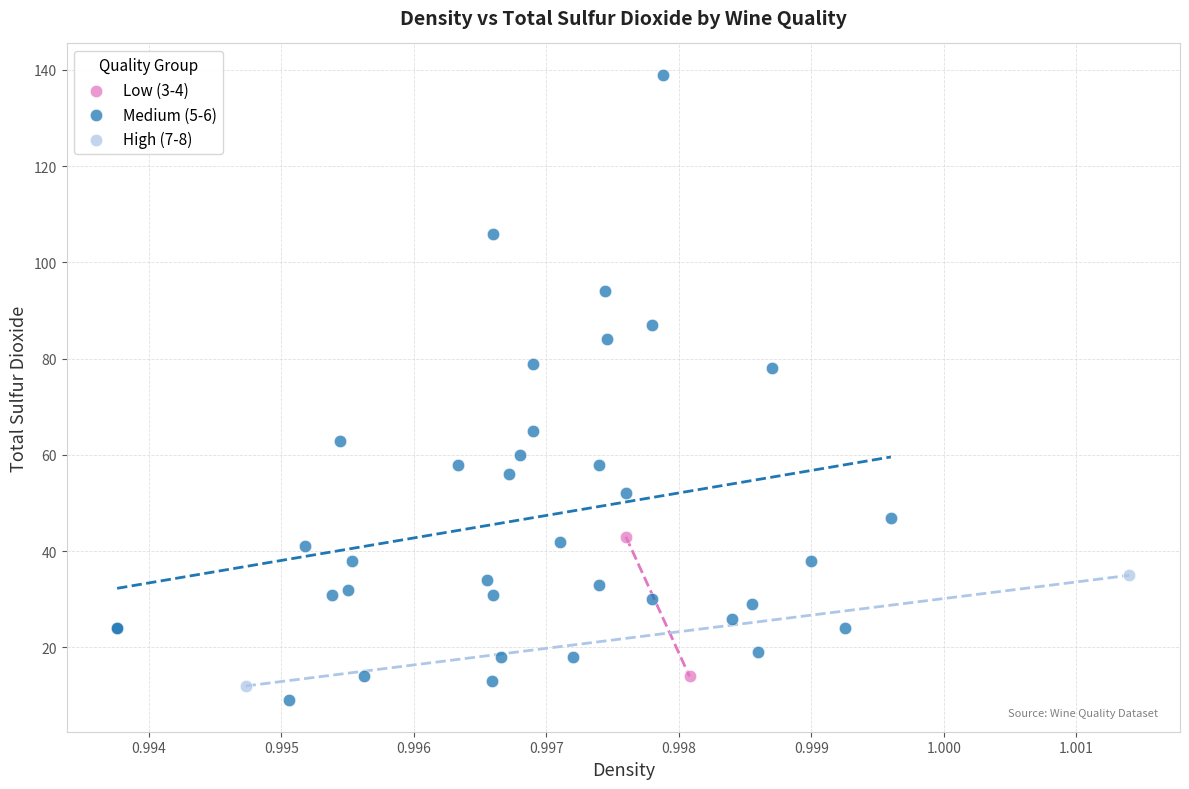

Which series has the widest spread of Y values?

Medium (5-6)